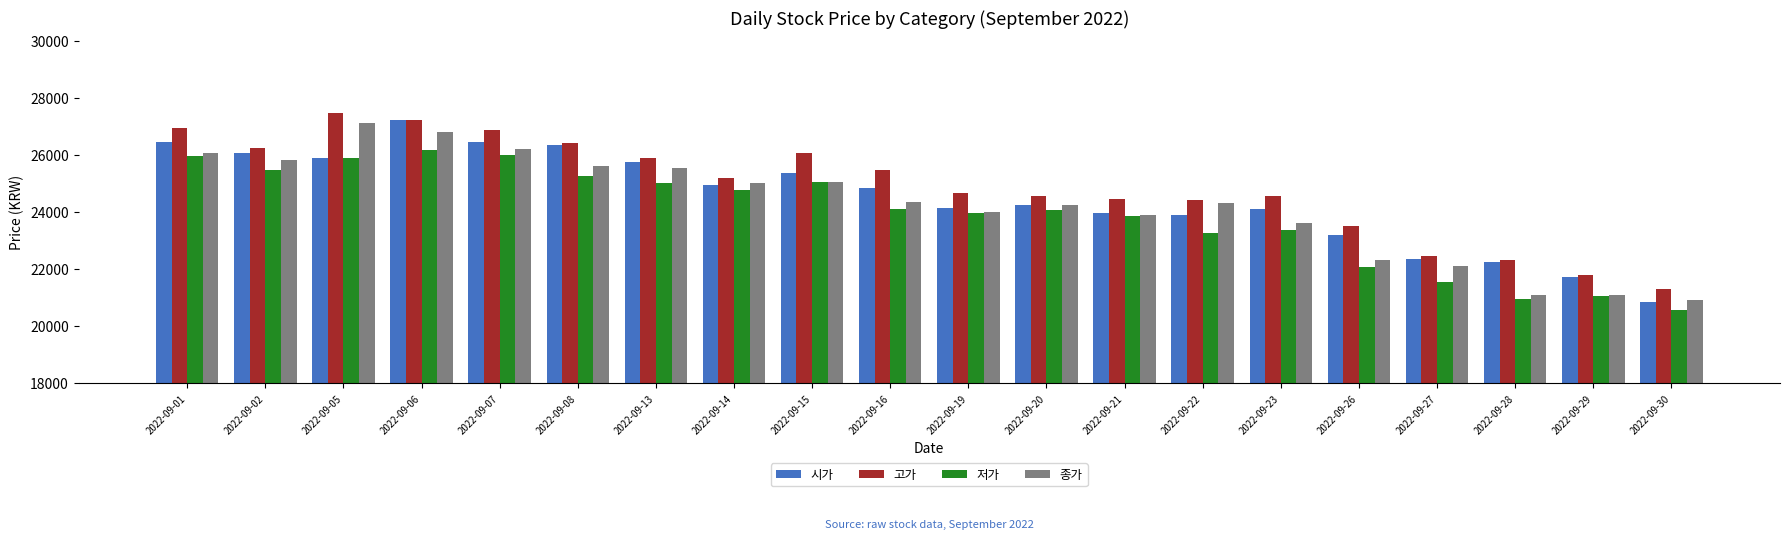

Between 2022-09-27 and 2022-09-30, which series saw the biggest shift?

시가